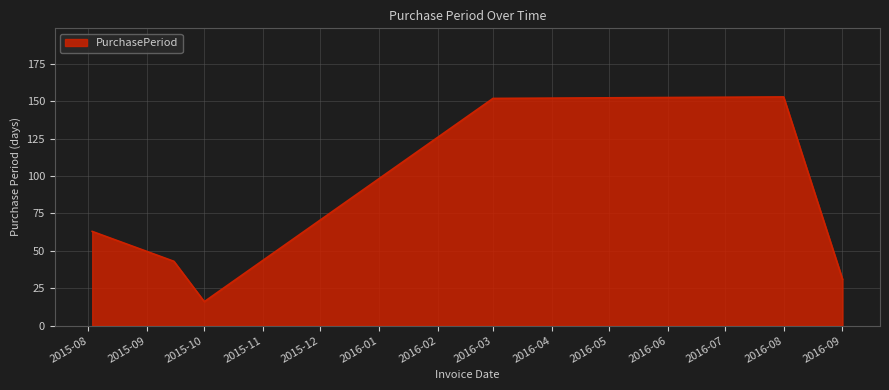

What is the sum of all values?

458